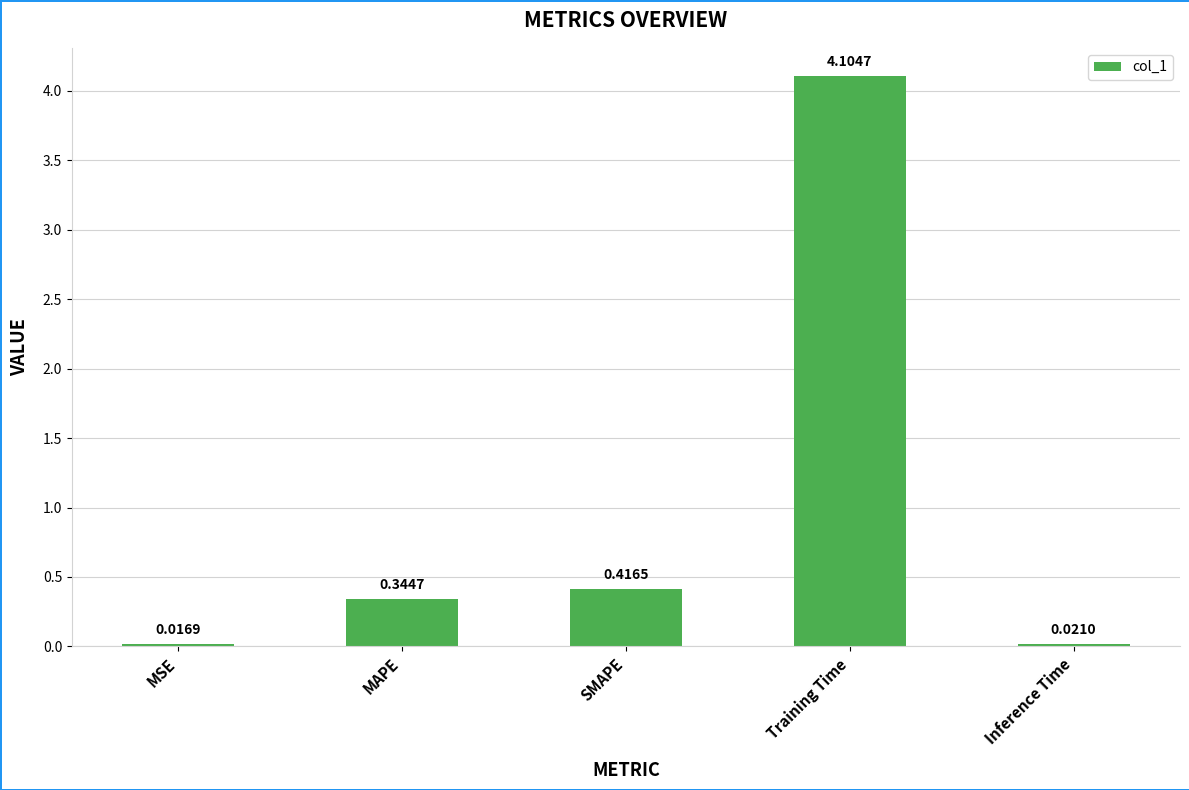

What position from the left is Training Time?

4